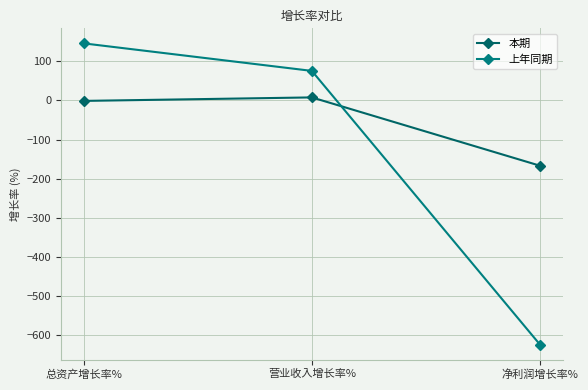

What is the value of the 上年同期 point at the 3rd from the left?

-625.2